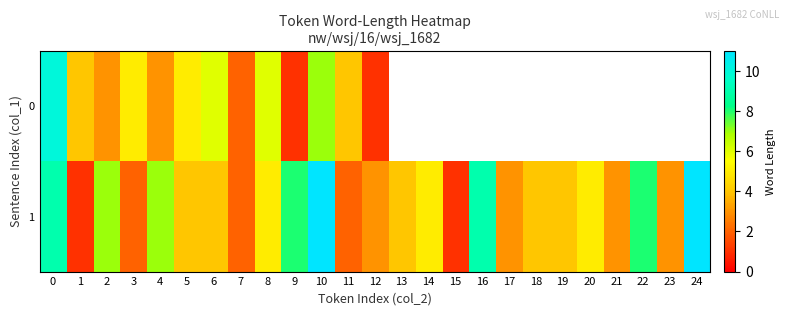

Which has a higher value, 17 or 4?

4